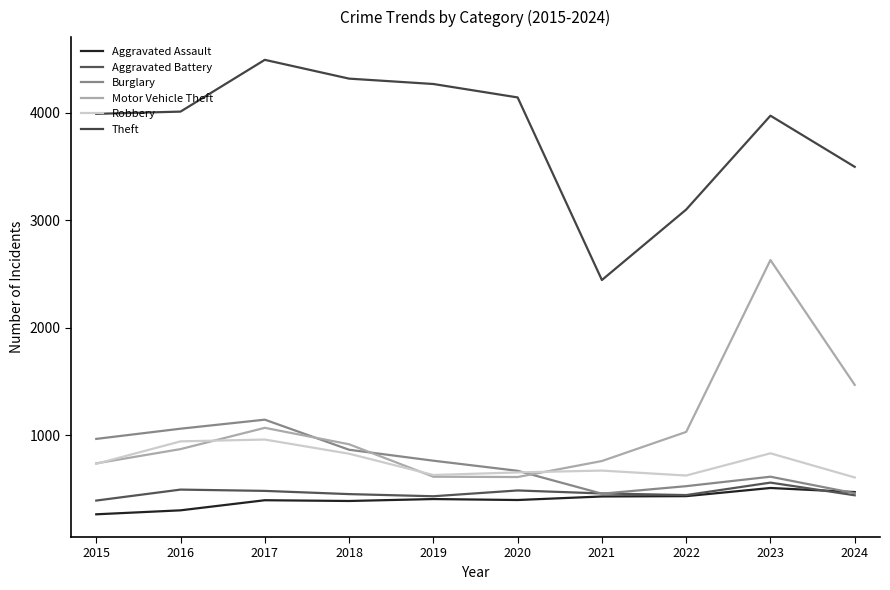

True or false: Motor Vehicle Theft and Aggravated Battery cross at least once.

False